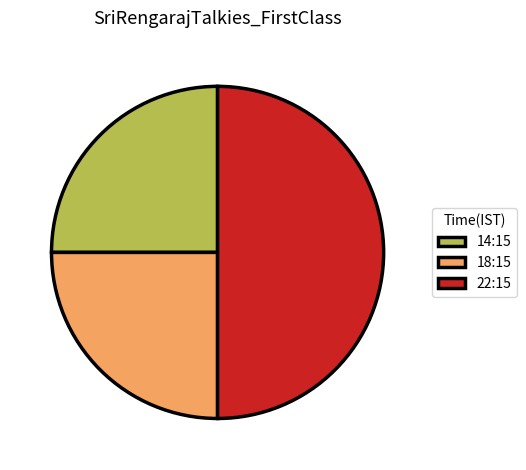

The 14:15 slice represents 25% of the pie. True or false?

True